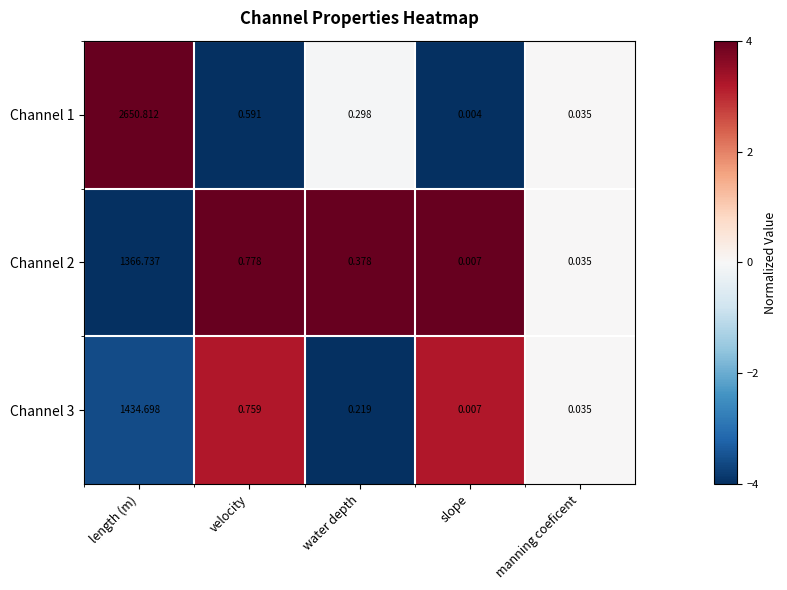

Which category has the lowest value across all series?

slope